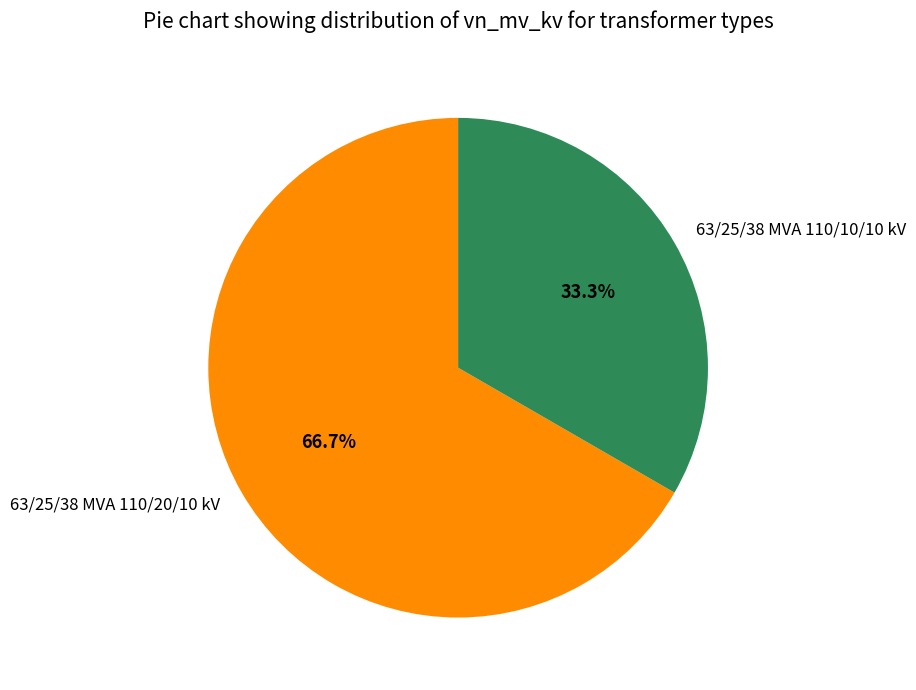

To the nearest percent, what percentage of the pie is 63/25/38 MVA 110/20/10 kV?

67%